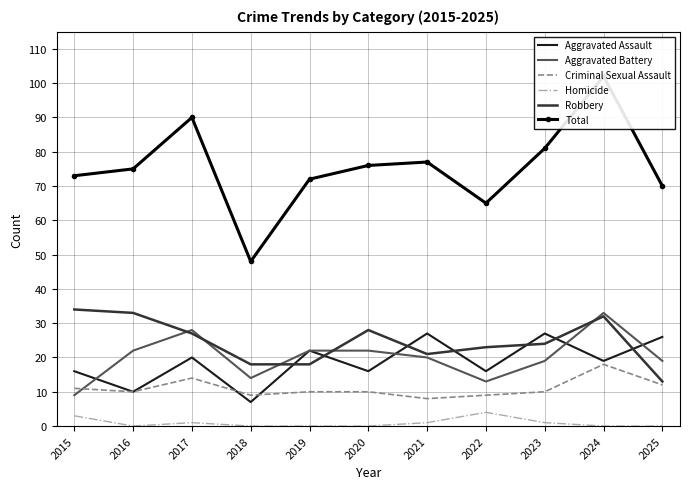

What are all the series names shown in the legend?

Aggravated Assault, Aggravated Battery, Criminal Sexual Assault, Homicide, Robbery, Total